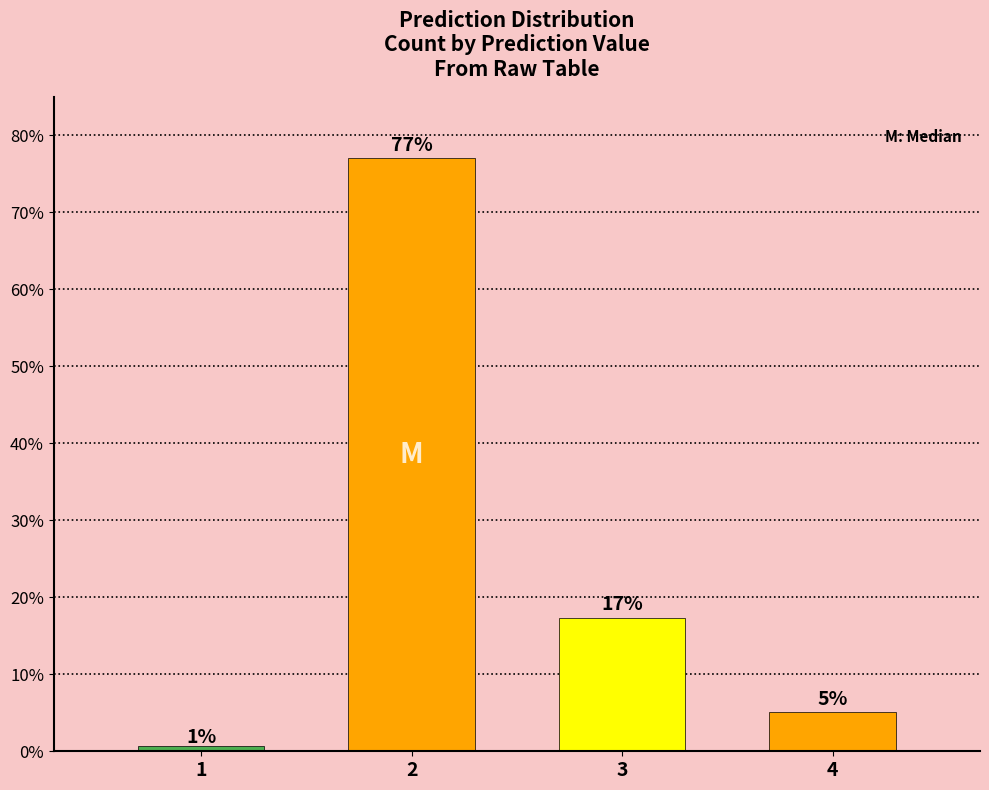

What is the difference between the second highest and minimum values?

16.5